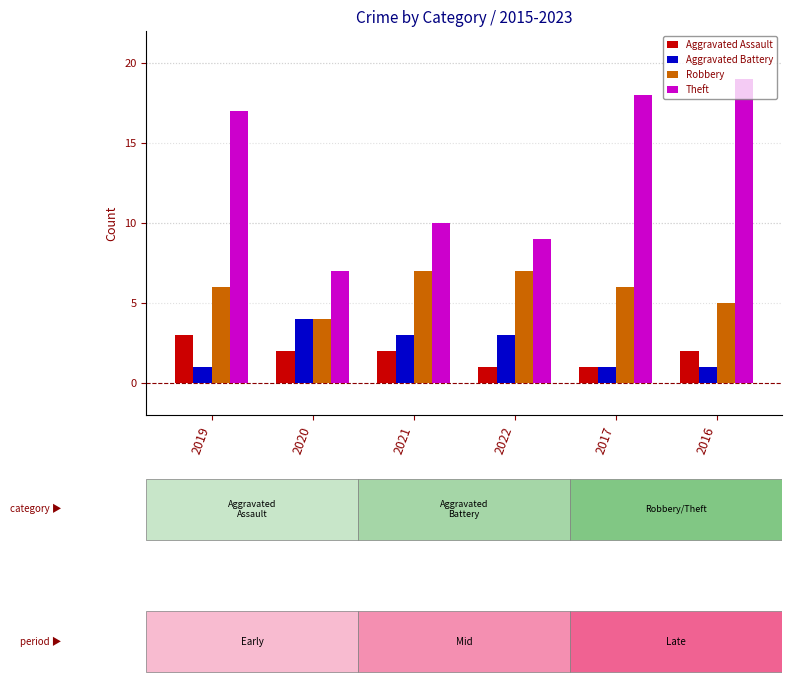

What is the greatest value displayed?

19